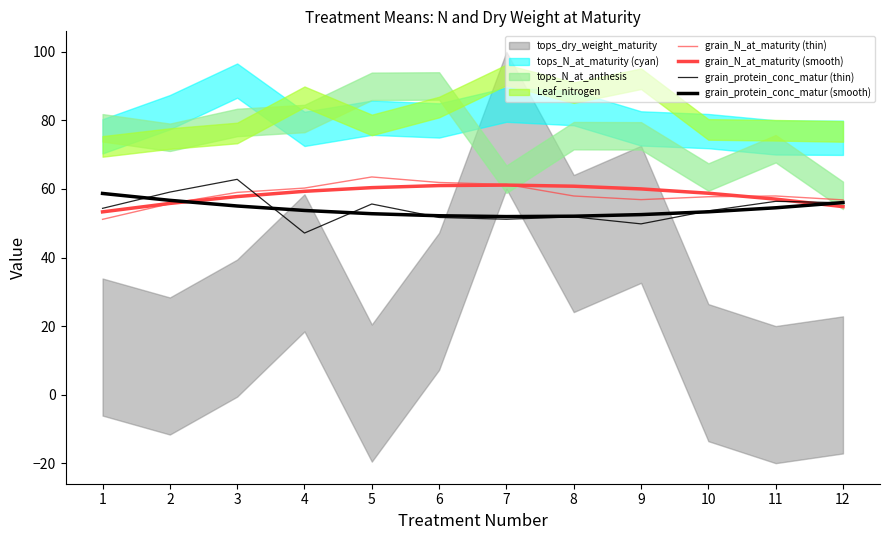

What value does the grain_protein_conc_matur (thin) series have at 5?

55.6